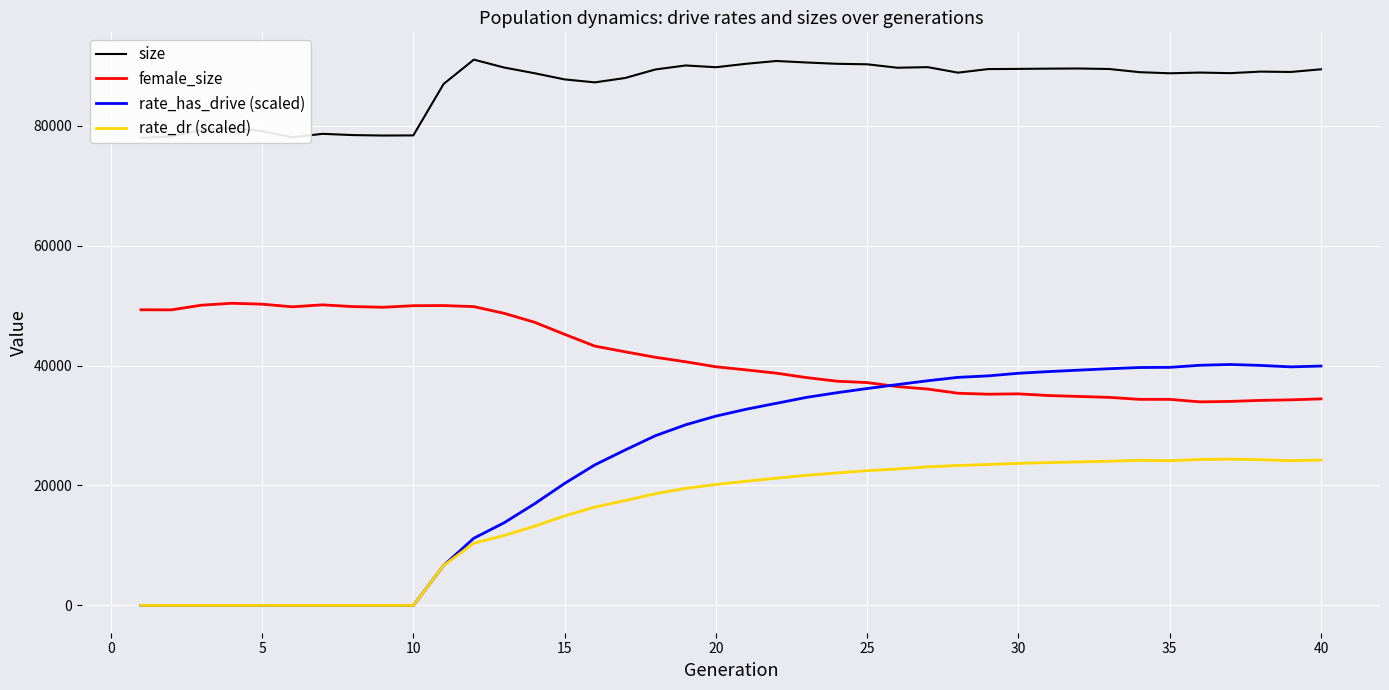

True or false: rate_dr (scaled) and rate_has_drive (scaled) cross at least once.

False